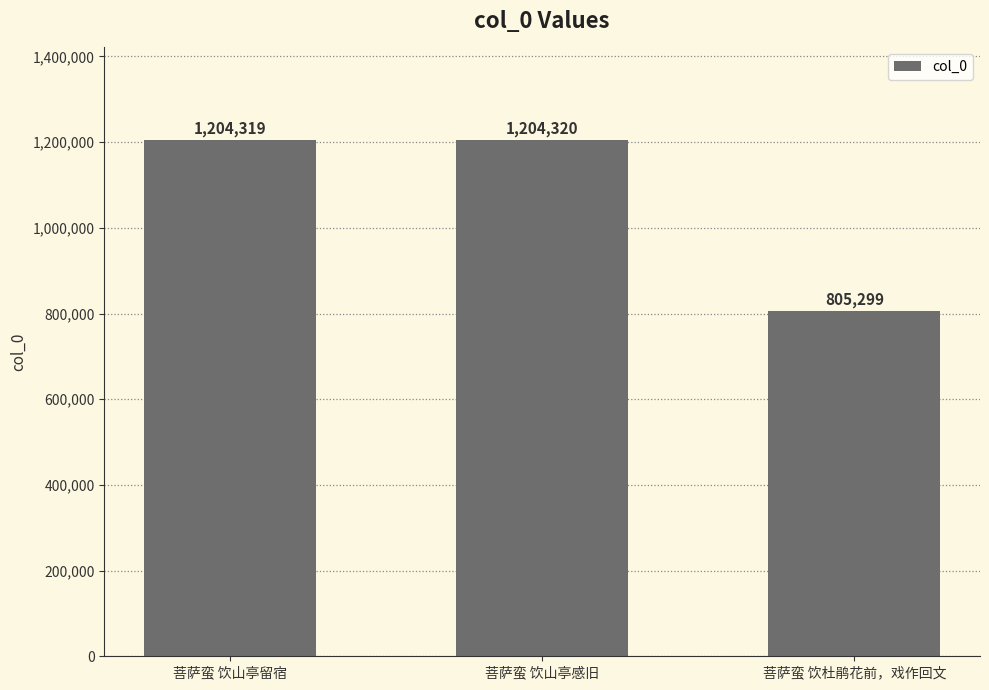

What is the sum of all values?

3213938